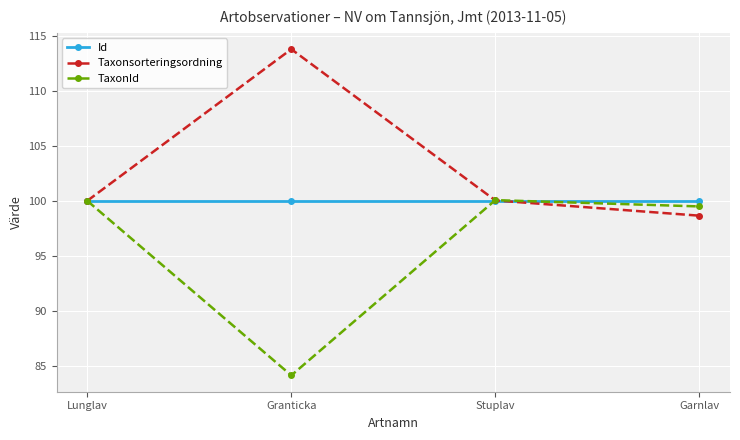

What is the label of the 2nd point from the left?

Granticka